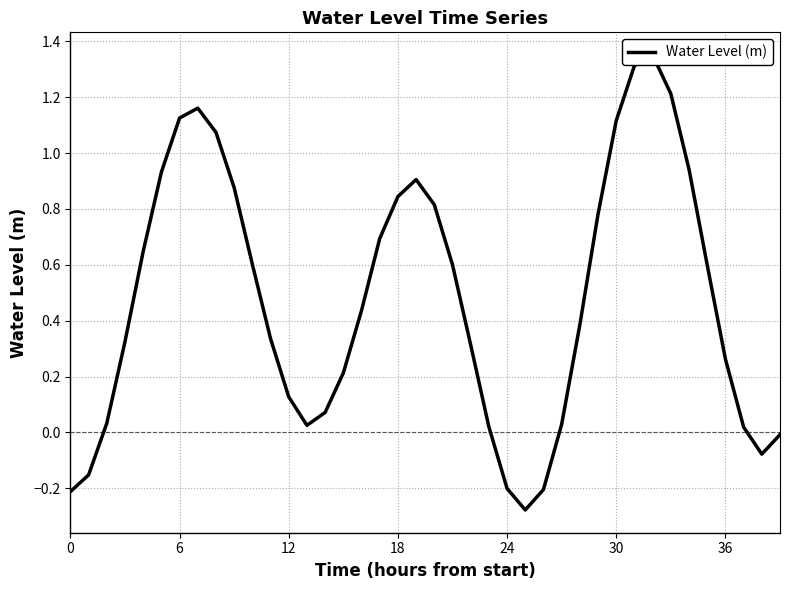

Count the number of data series in this chart.

1